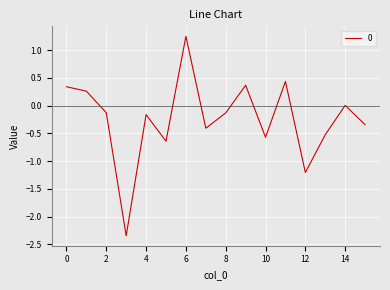

How many lines are shown in the chart?

1